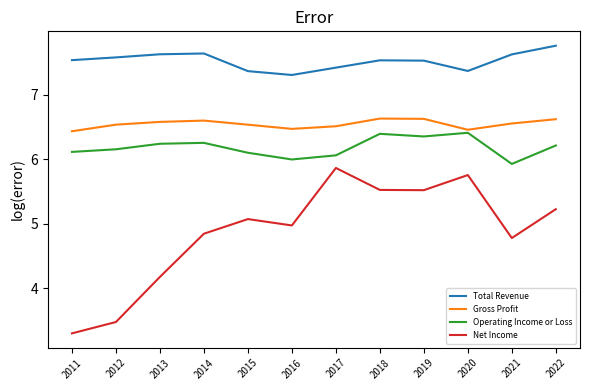

The value of Operating Income or Loss at 2018 is 3.2. True or false?

False